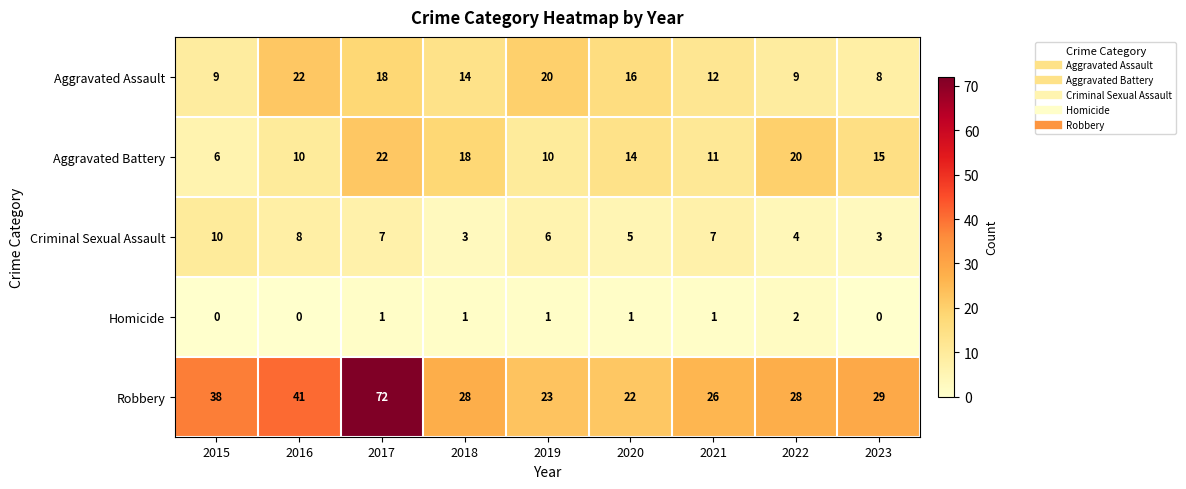

At which category does the chart reach its peak across all series?

2017